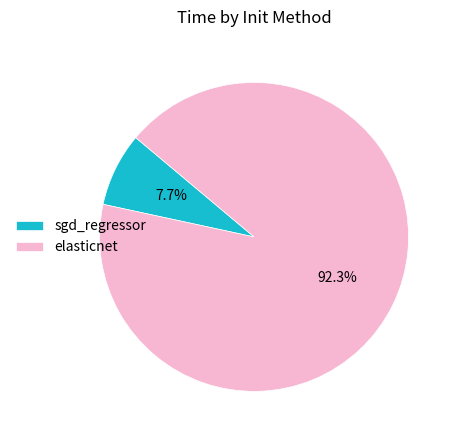

To the nearest percent, what portion does sgd_regressor represent?

8%